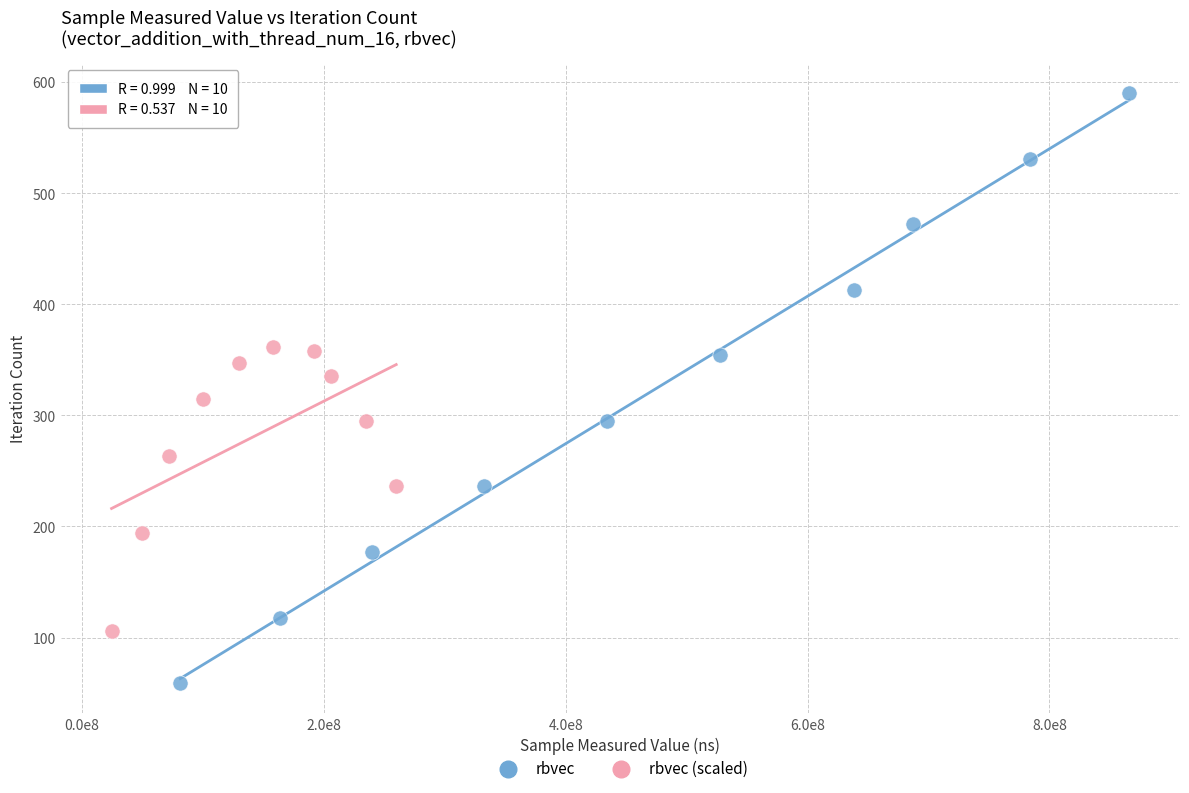

Which series has the largest Y range (max minus min)?

rbvec